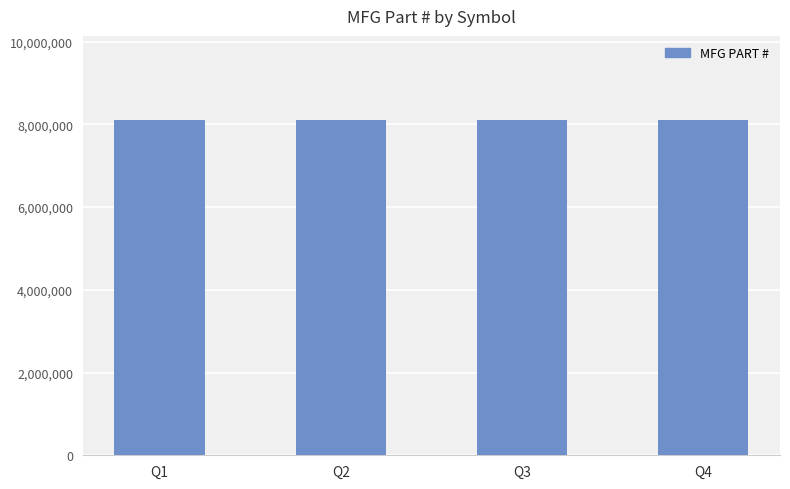

What is the sum of all values?

32431749